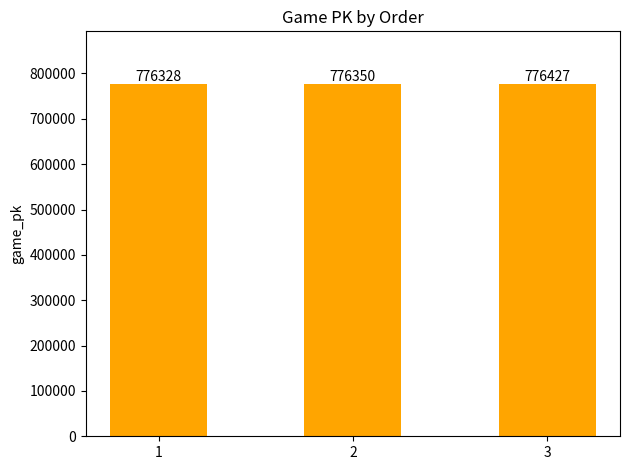

What is the change in value from 2 to 3?

+77